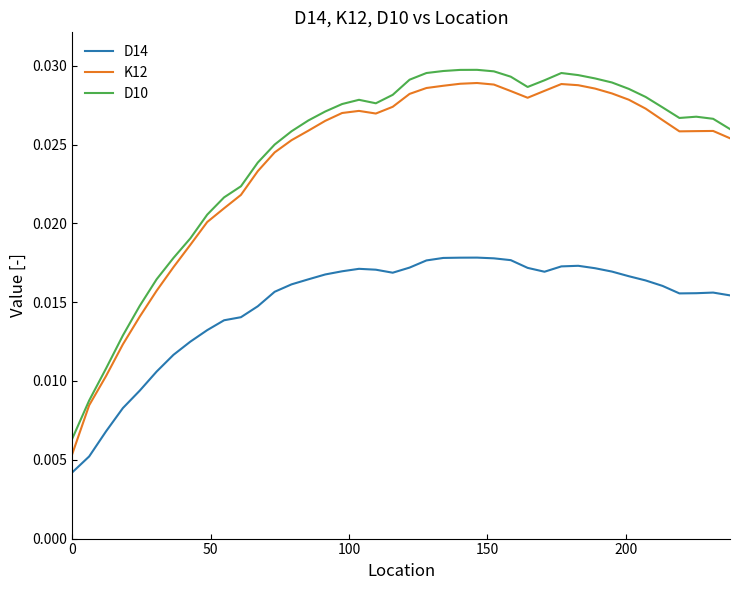

Which series has the widest spread of values?

K12